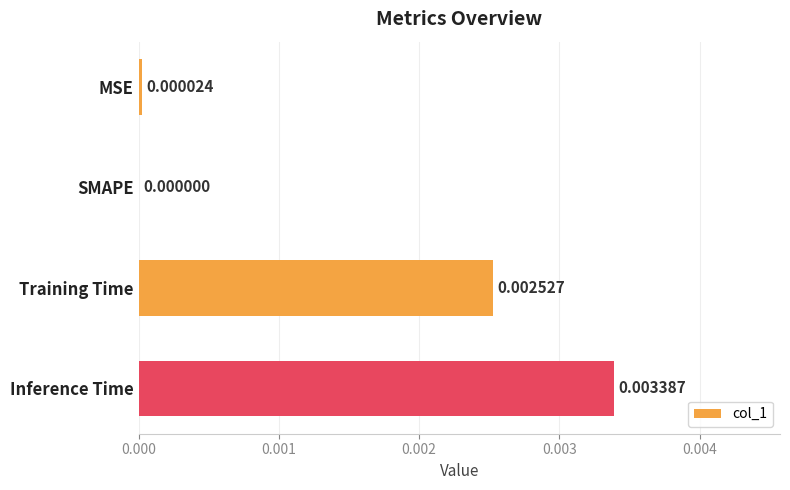

How many data points are above 0?

3